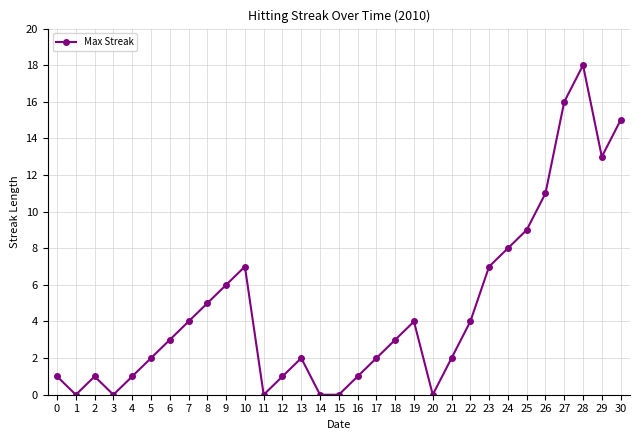

What is the difference between the second highest and second lowest values?

16